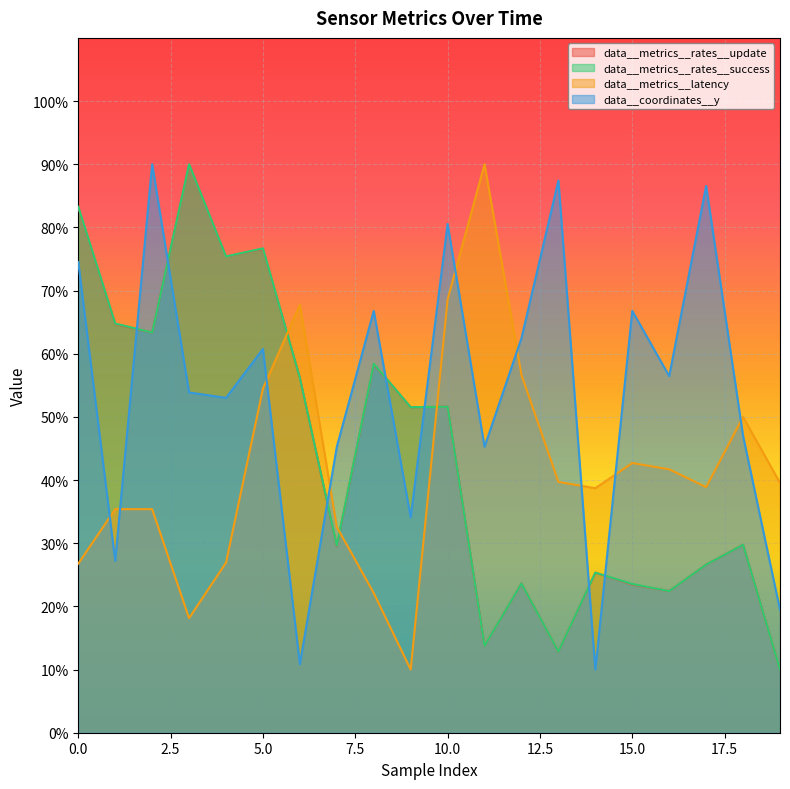

True or false: data__coordinates__y and data__metrics__rates__success intersect in this chart.

True